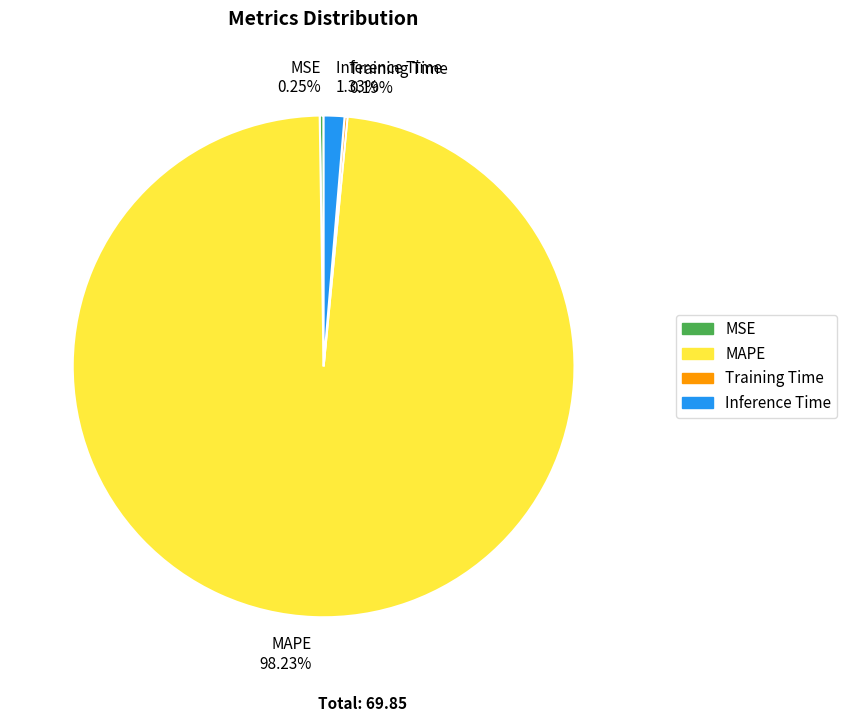

What is the majority slice?

MAPE